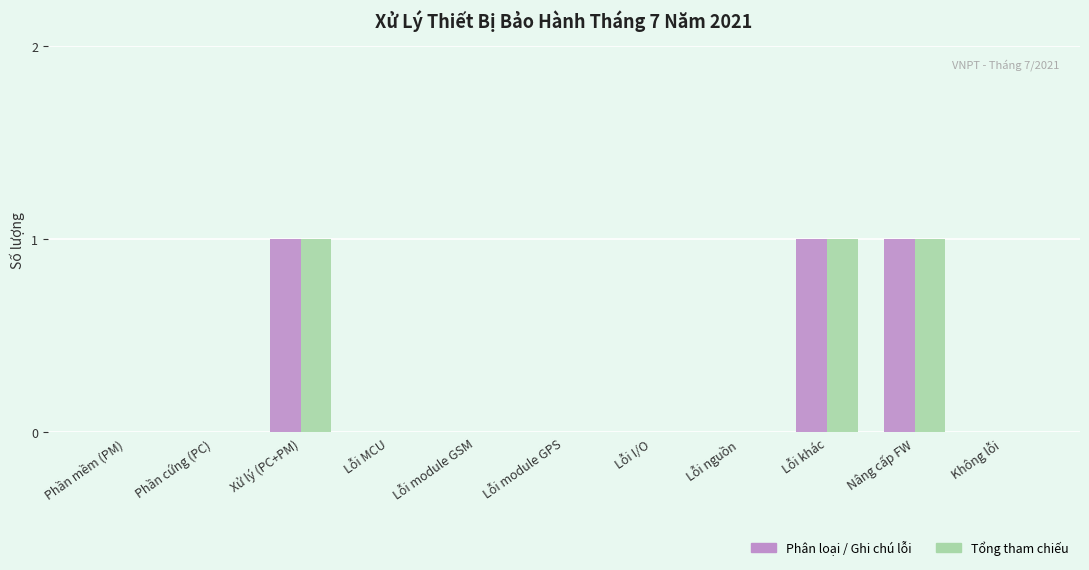

The Tổng tham chiếu series shows 0 at Phần mềm (PM). True or false?

True